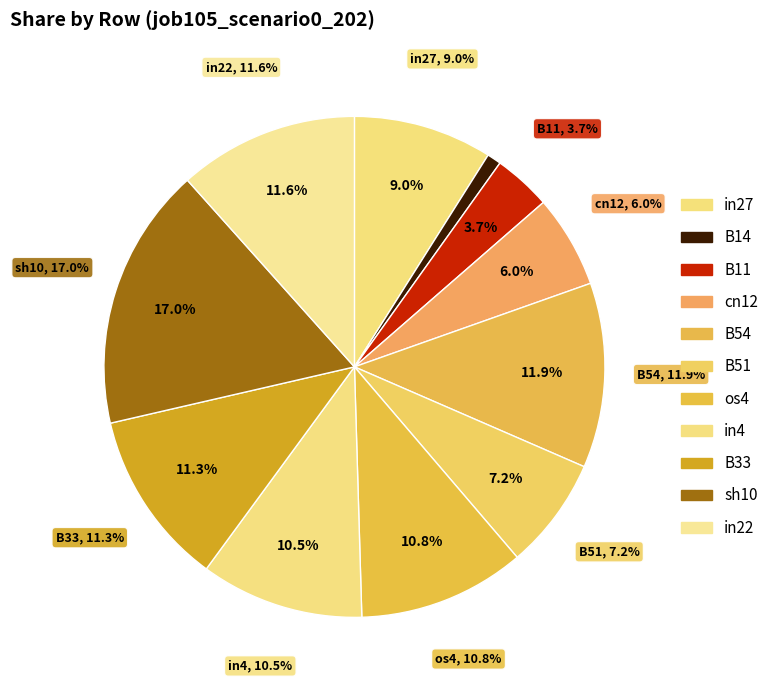

What is the largest slice in the pie chart?

sh10